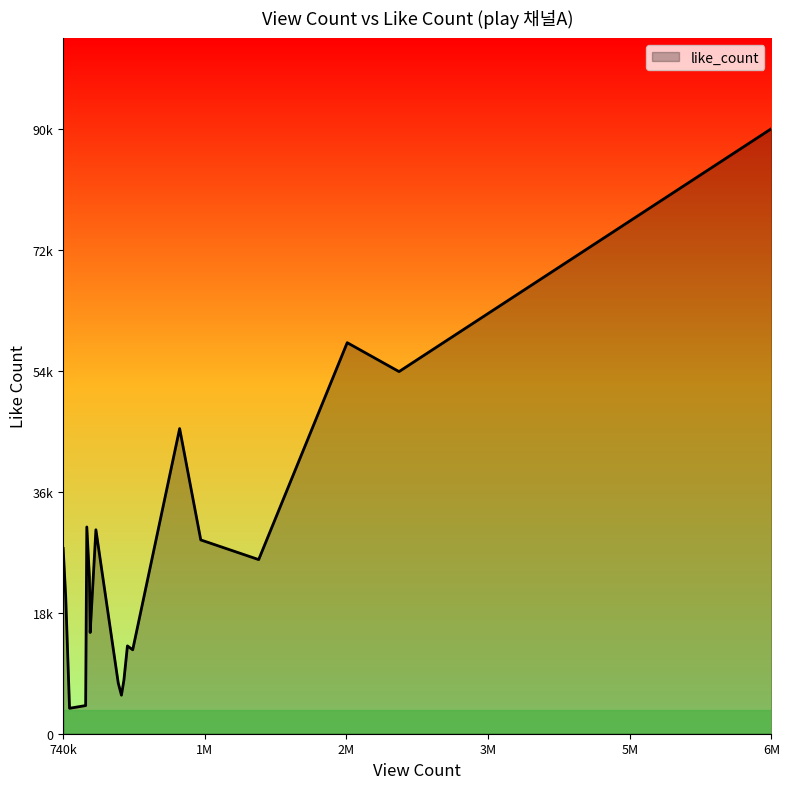

What is the greatest value displayed?

90170